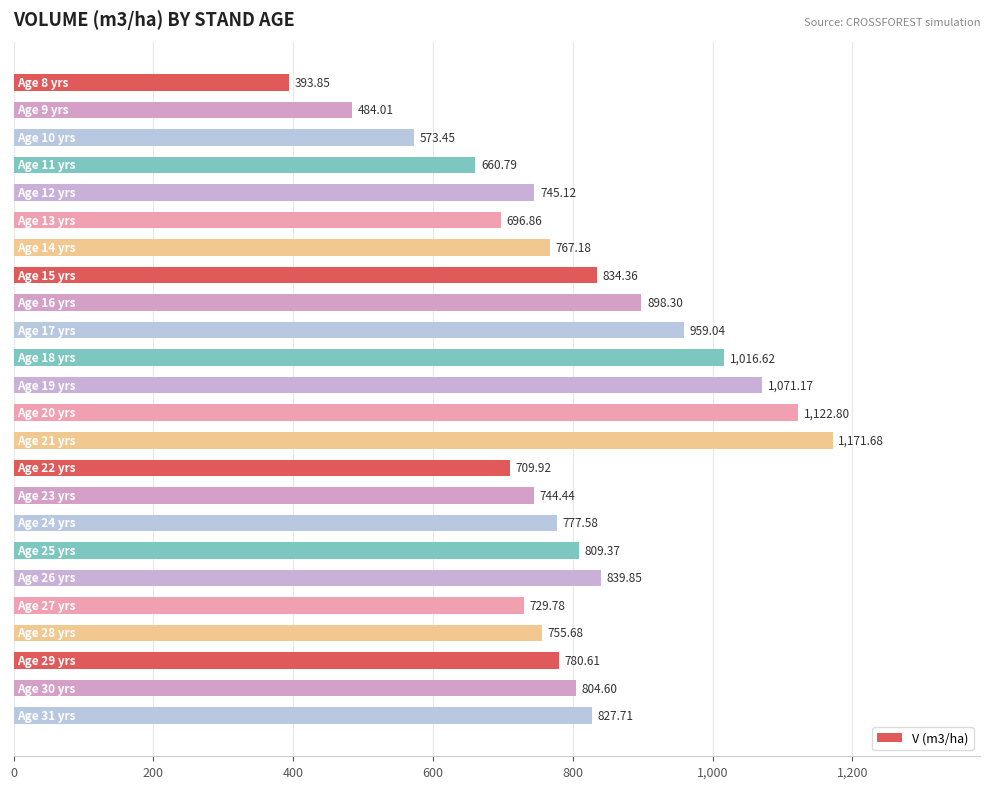

What is the average value?

798.9